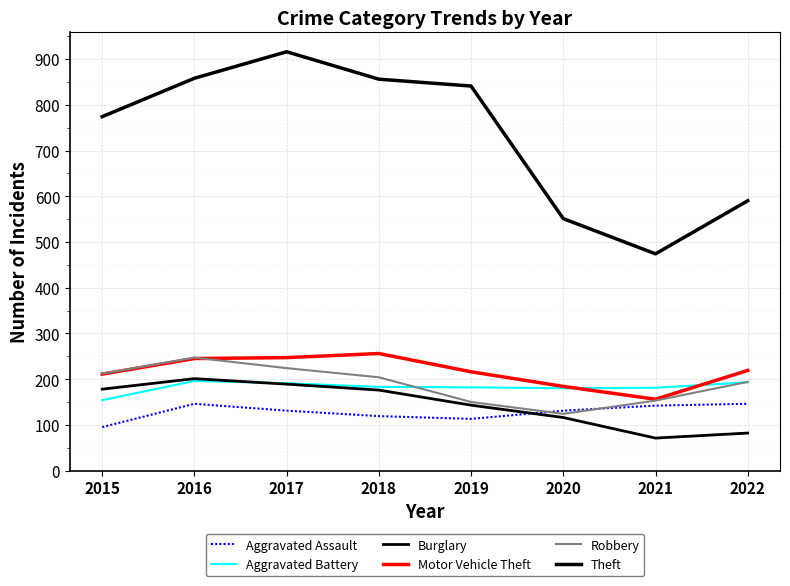

At which label is Motor Vehicle Theft closest to 206?

2015